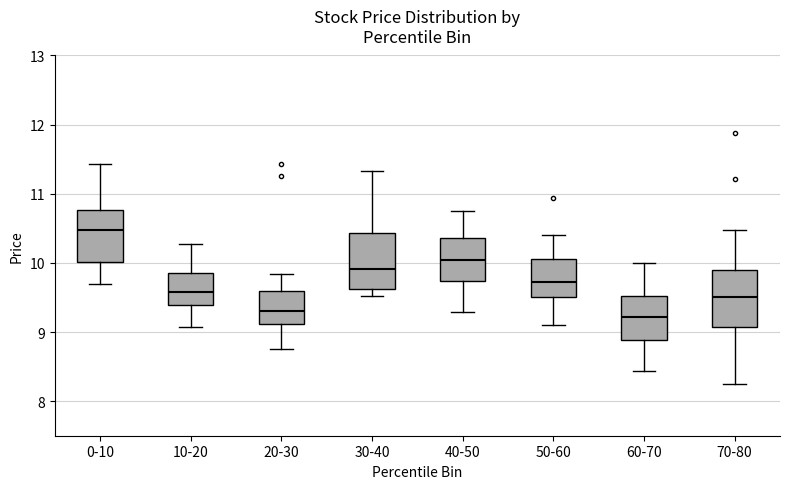

Reading left to right, read every box against the y-axis: the position of its median line, the range the box covers, and the ends of its whiskers. The values are not printed on the chart, so give them approximately, as read against the axis.

0-10: median 10.5, box 10.0 to 10.8, whiskers 9.7 to 11.4
10-20: median 9.6, box 9.4 to 9.9, whiskers 9.1 to 10.3
20-30: median 9.3, box 9.1 to 9.6, whiskers 8.8 to 9.8
30-40: median 9.9, box 9.6 to 10.4, whiskers 9.5 to 11.3
40-50: median 10.0, box 9.7 to 10.4, whiskers 9.3 to 10.8
50-60: median 9.7, box 9.5 to 10.1, whiskers 9.1 to 10.4
60-70: median 9.2, box 8.9 to 9.5, whiskers 8.4 to 10.0
70-80: median 9.5, box 9.1 to 9.9, whiskers 8.3 to 10.5